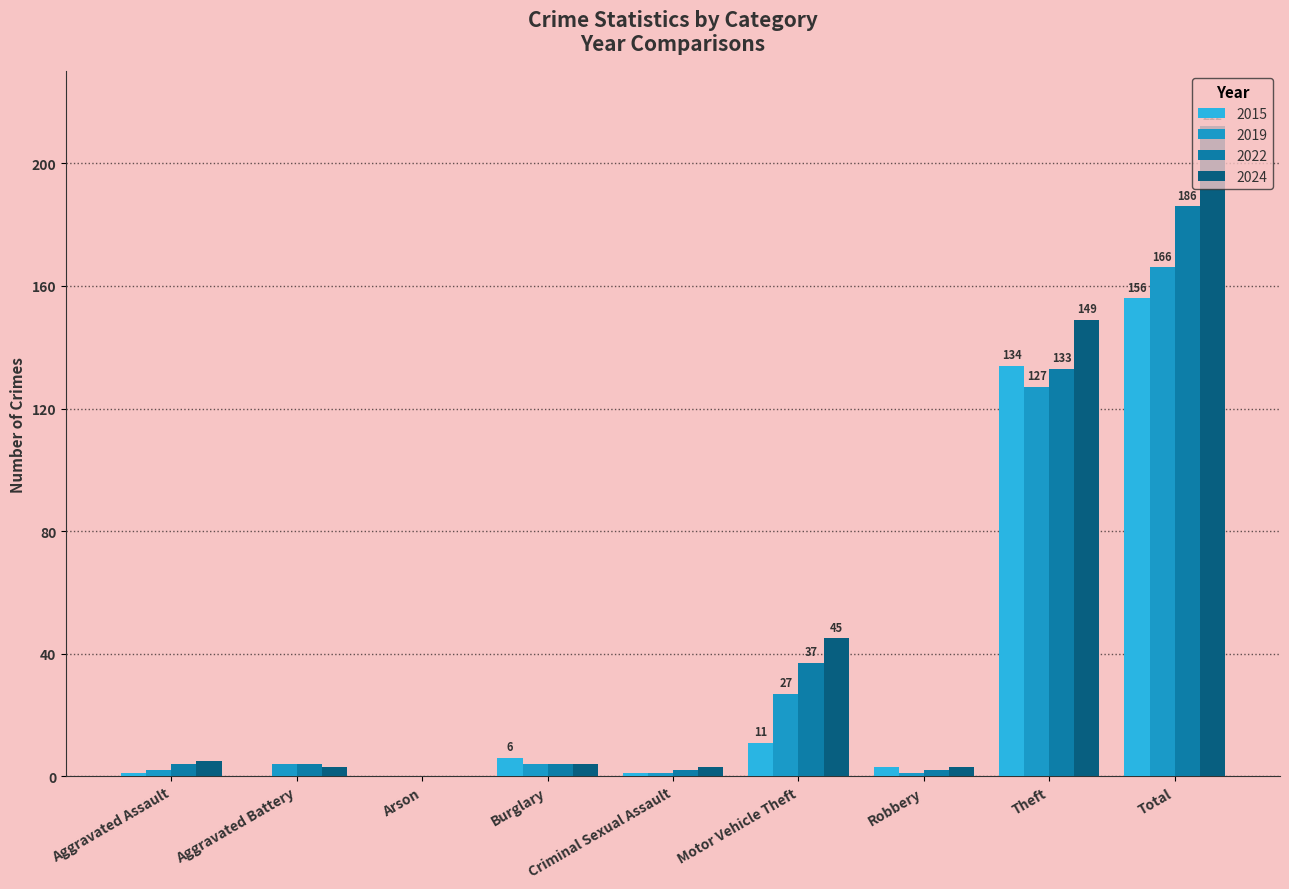

Reading left to right, list all the values displayed in this chart.

2015: 1	0	0	6	1	11	3	134	156
2019: 2	4	0	4	1	27	1	127	166
2022: 4	4	0	4	2	37	2	133	186
2024: 5	3	0	4	3	45	3	149	212